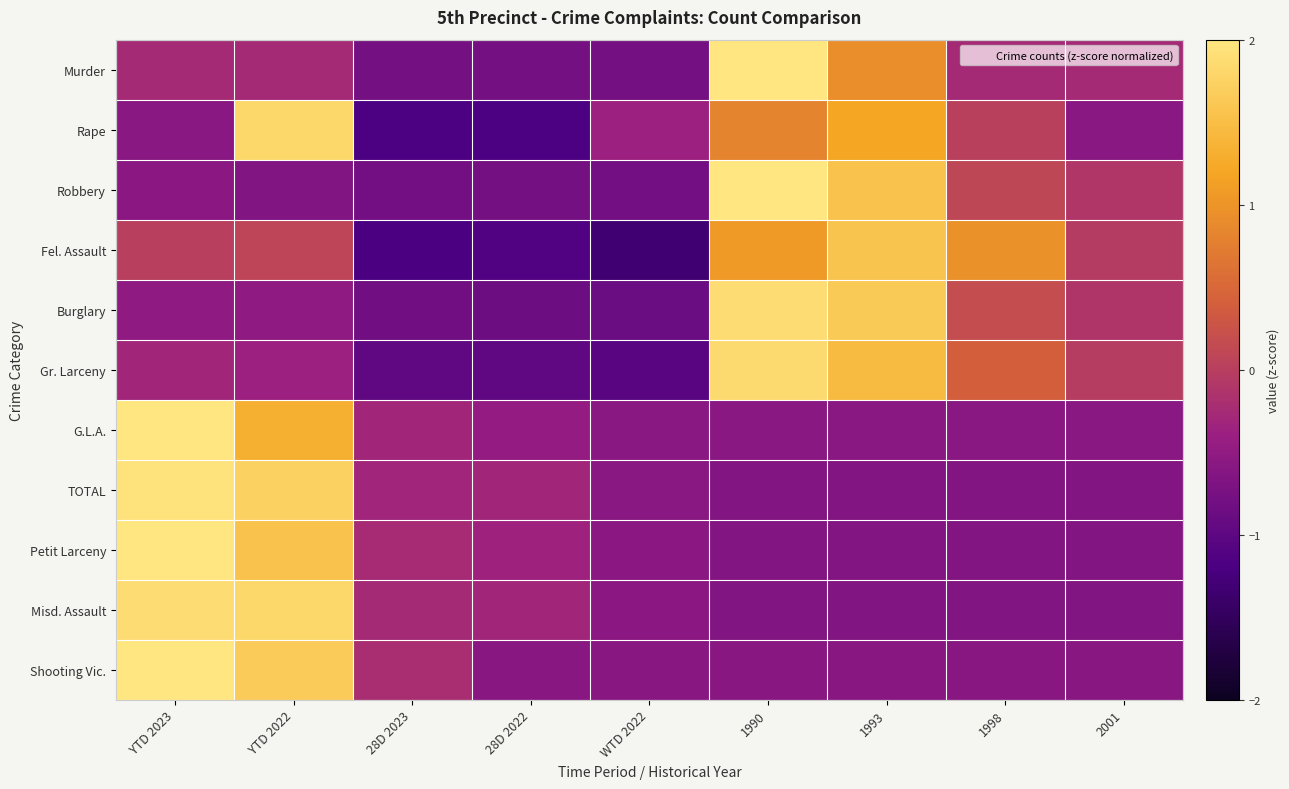

Count the number of data series in this chart.

11